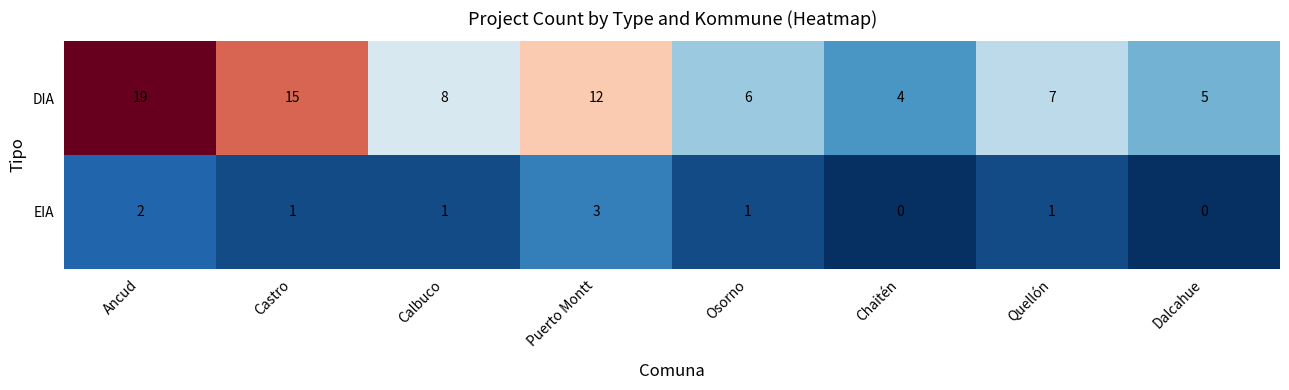

At which label does DIA reach its peak?

Ancud